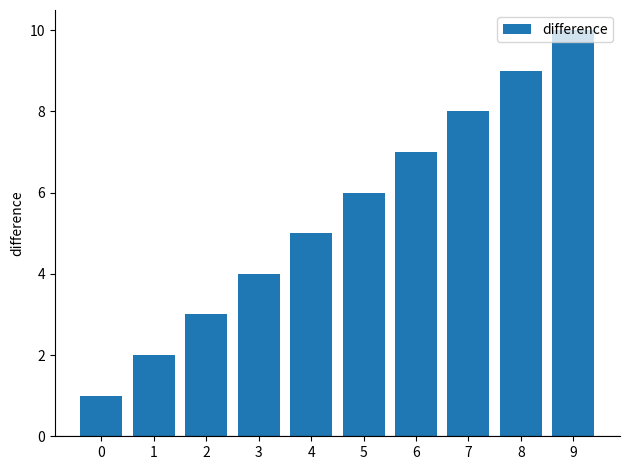

What is the difference between the maximum and second lowest values?

8